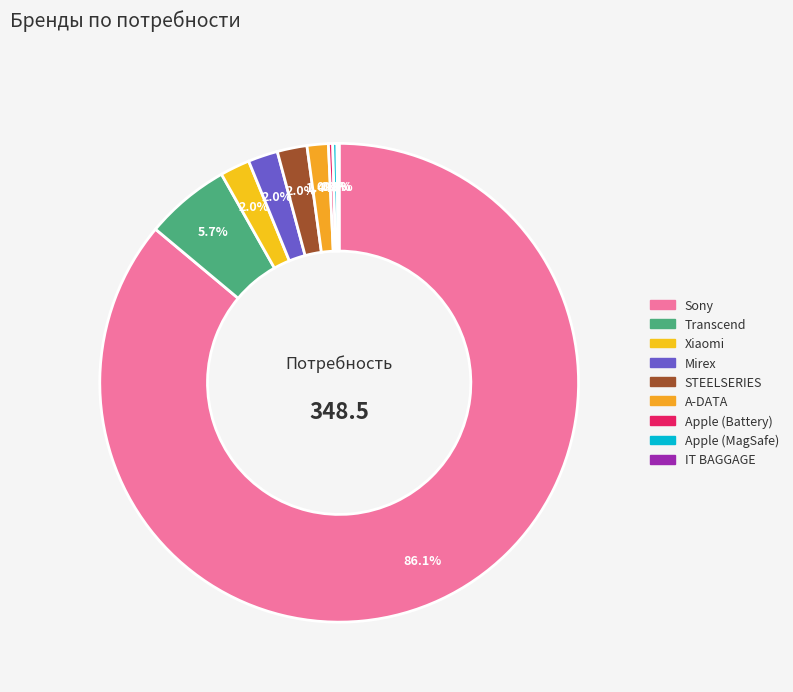

Which category has the biggest portion of the pie?

Sony